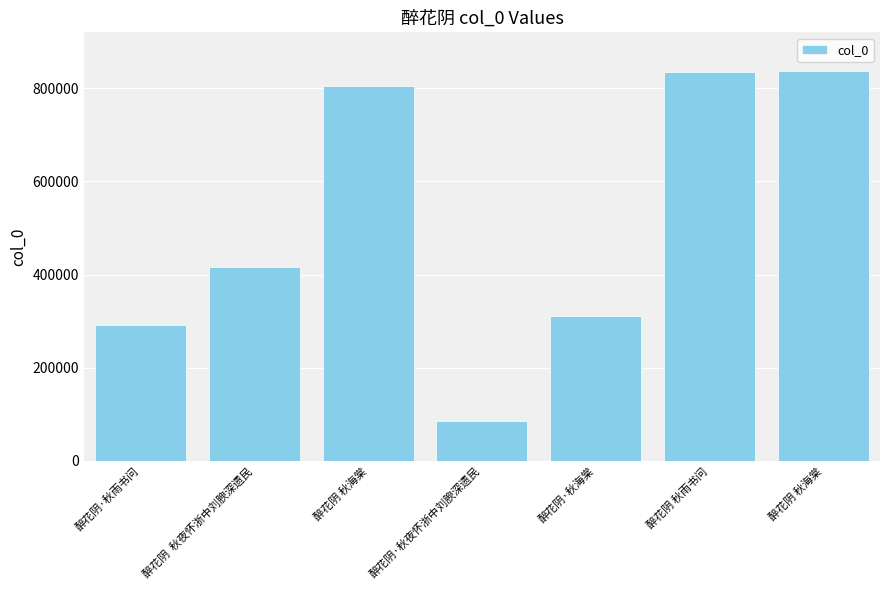

Does the chart contain any negative values?

No